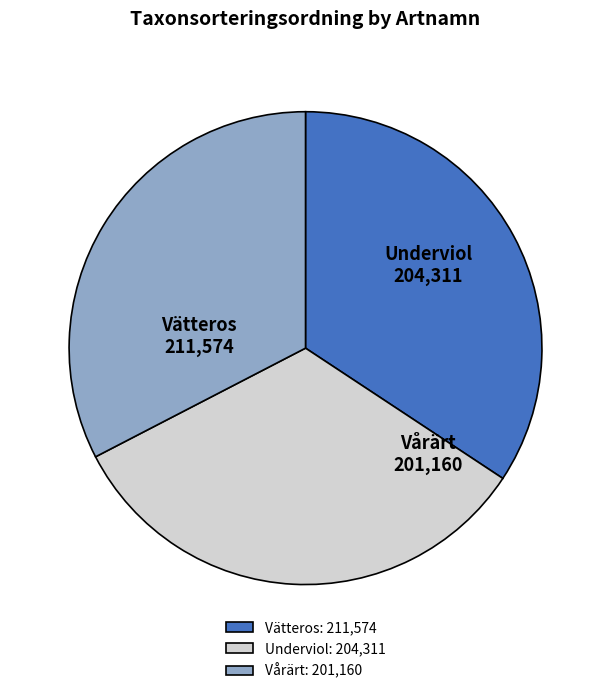

Which has a higher value, Vårärt or Vätteros?

Vätteros